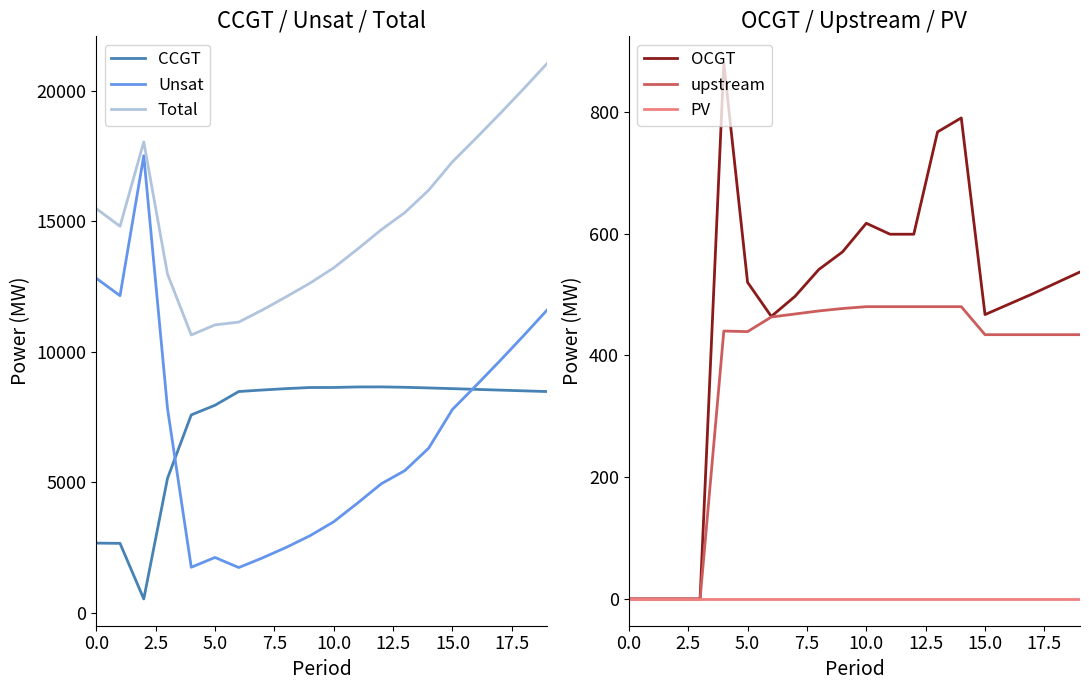

What is the highest value of the CCGT series?

8652